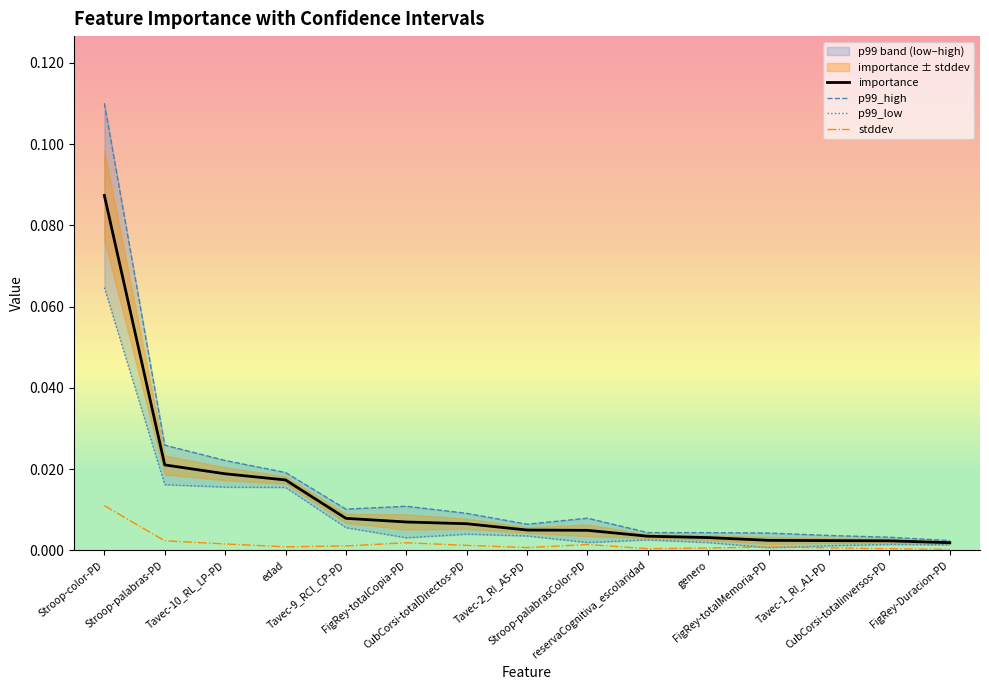

What is the label of the 8th point from the left?

Tavec-2_RI_A5-PD